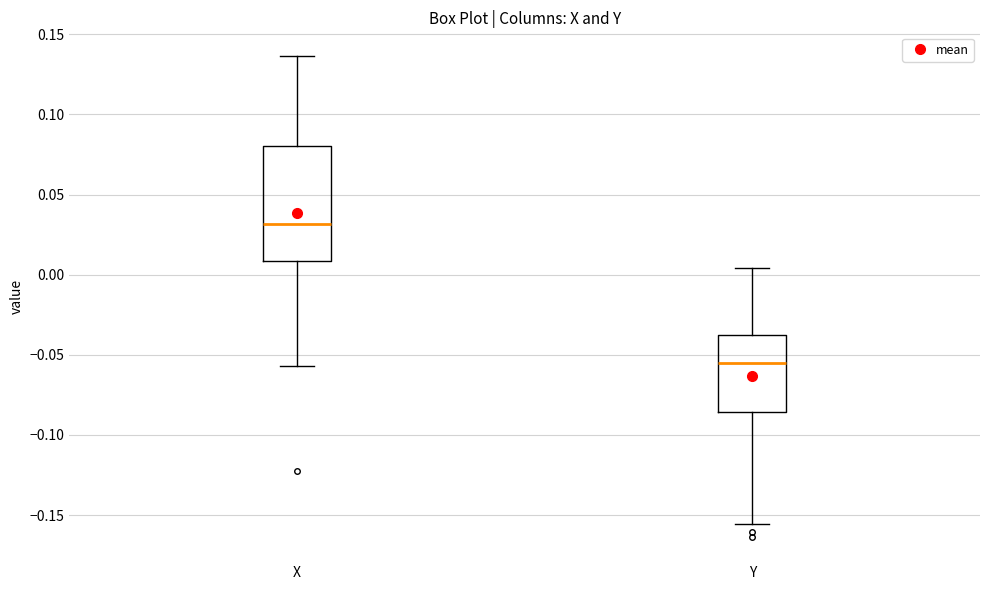

Reading left to right, read every box against the y-axis: the position of its median line, the range the box covers, and the ends of its whiskers. The values are not printed on the chart, so give them approximately, as read against the axis.

X: median 0.030, box 0.010 to 0.080, whiskers -0.055 to 0.135
Y: median -0.055, box -0.085 to -0.040, whiskers -0.155 to 0.005